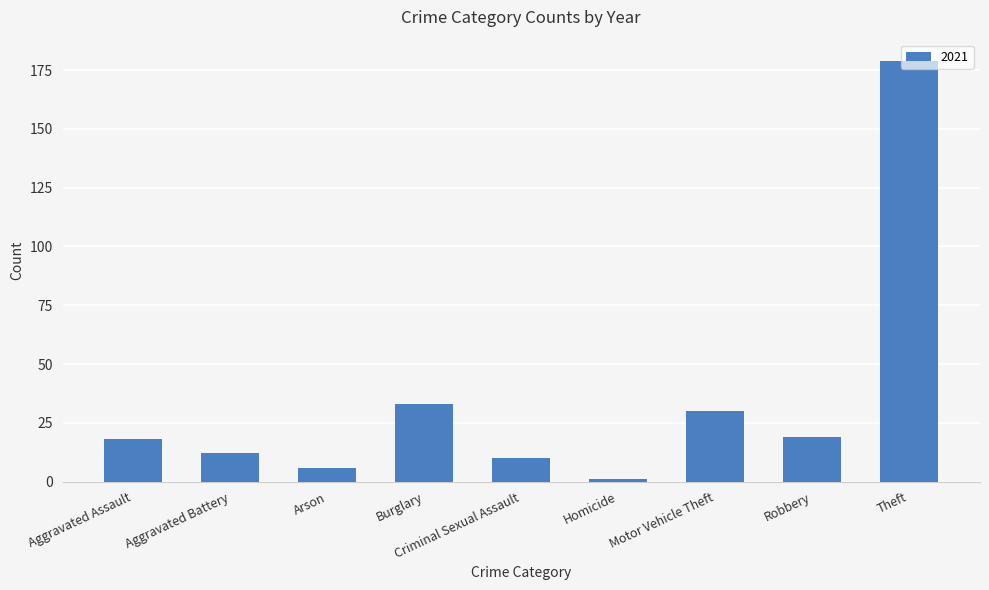

The value at Motor Vehicle Theft is 30. True or false?

True